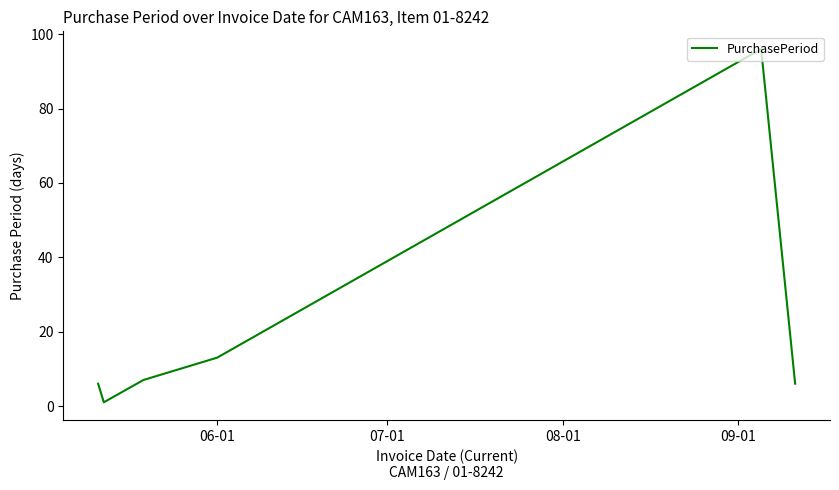

True or false: there are more than 1 points higher than both neighbors.

False